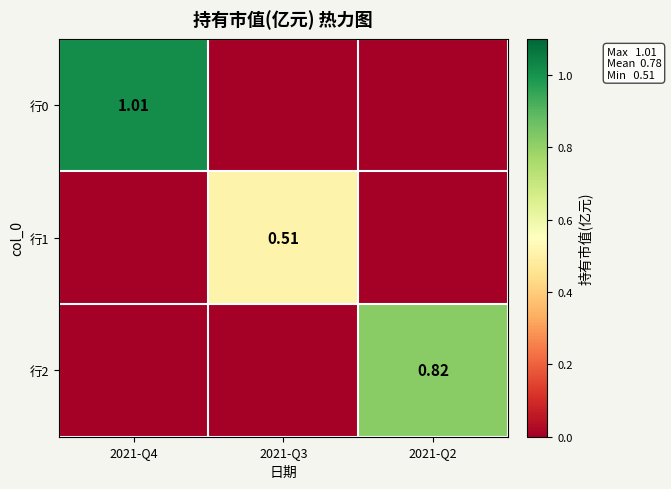

Is the value of 行2 at 2021-Q3 greater than the value of 行0 at 2021-Q2?

No